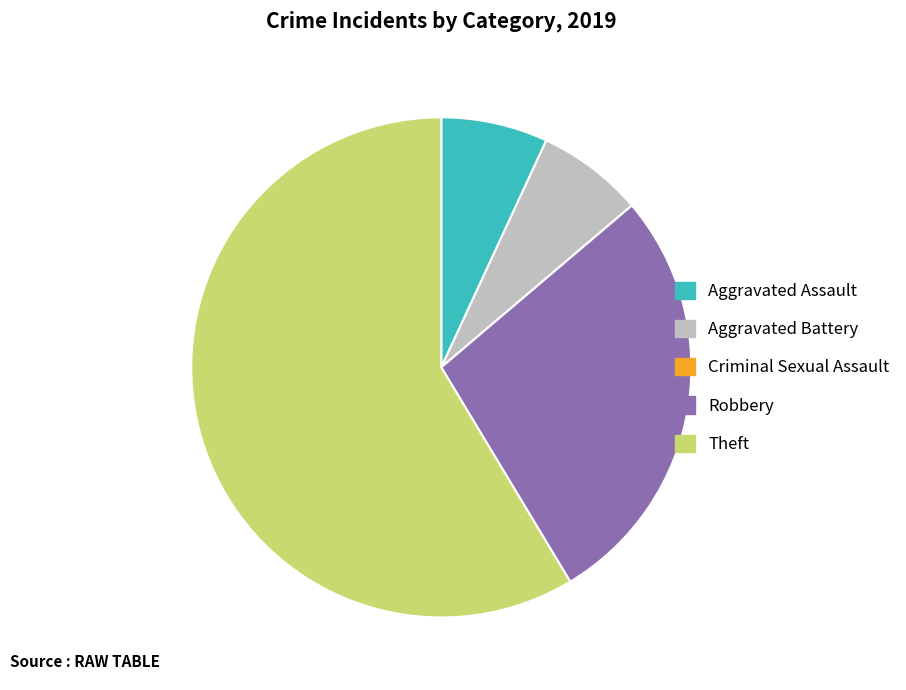

Which has a higher value, Aggravated Battery or Theft?

Theft